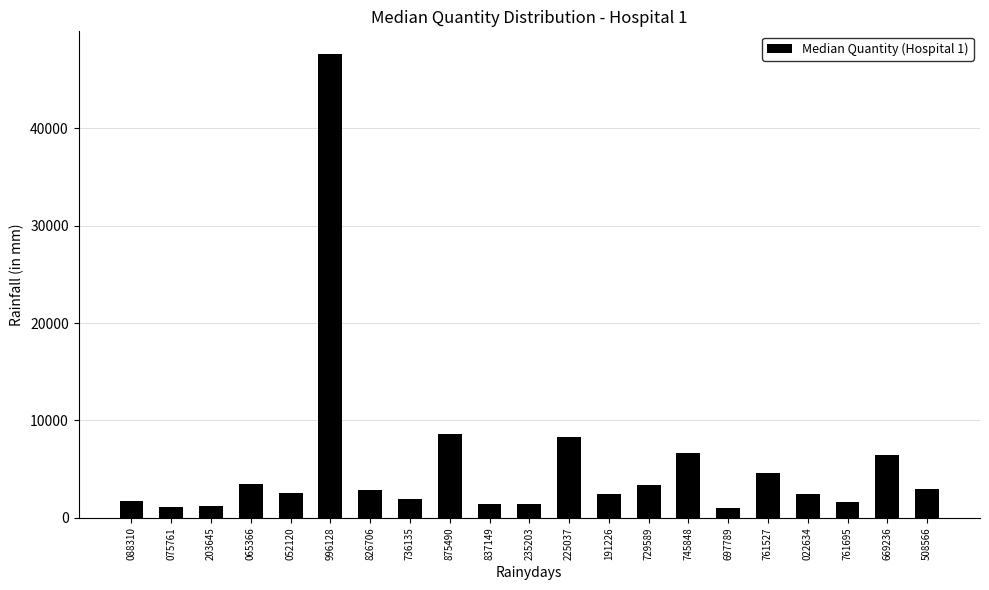

Where is the data nearest to the value 24305?

875490